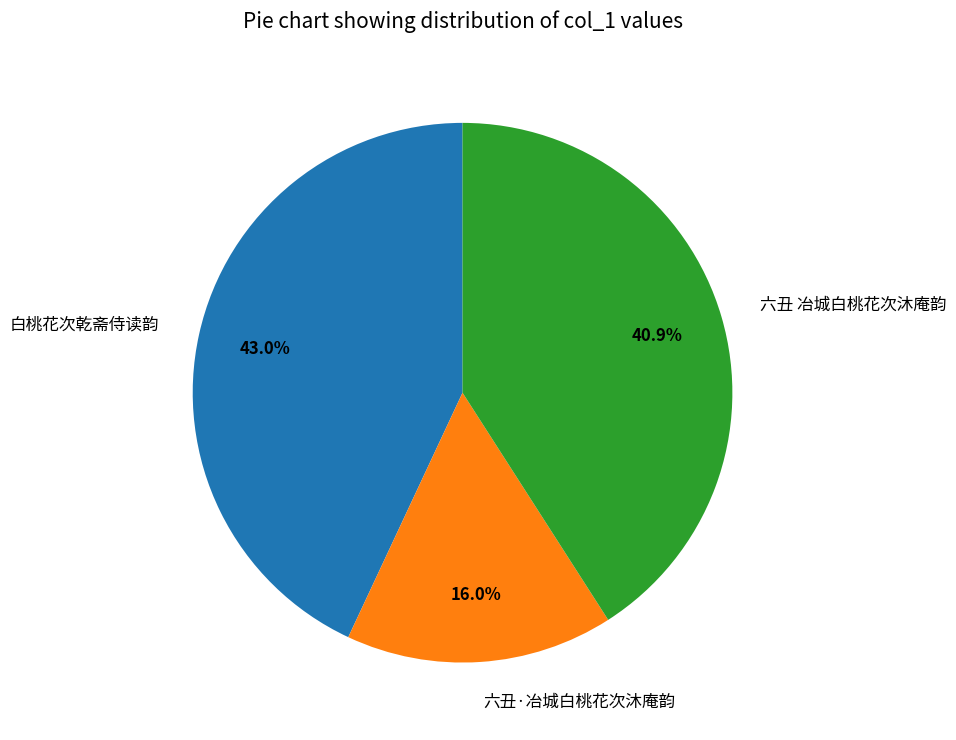

Is it true that 六丑 冶城白桃花次沐庵韵 is 51% of the pie?

False